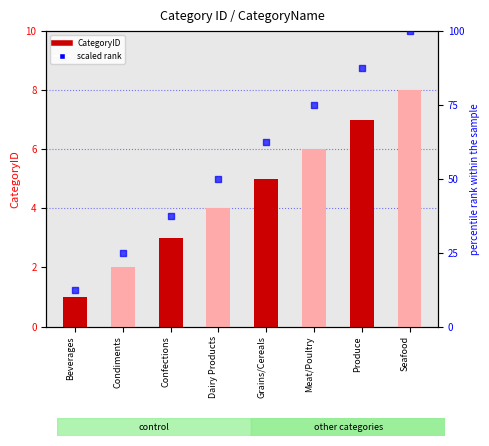

At how many categories does at least one series exceed 15?

7